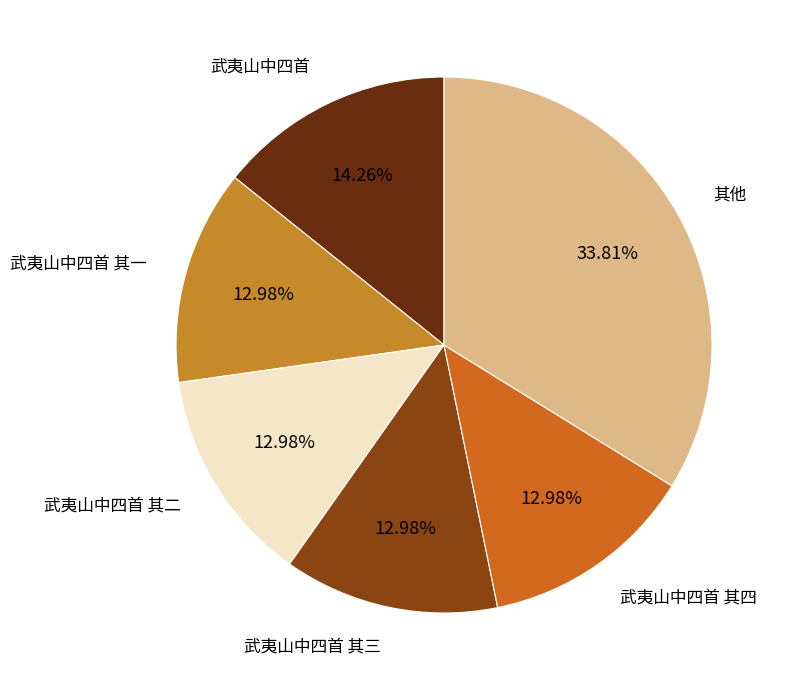

How many slices are in this pie chart?

6